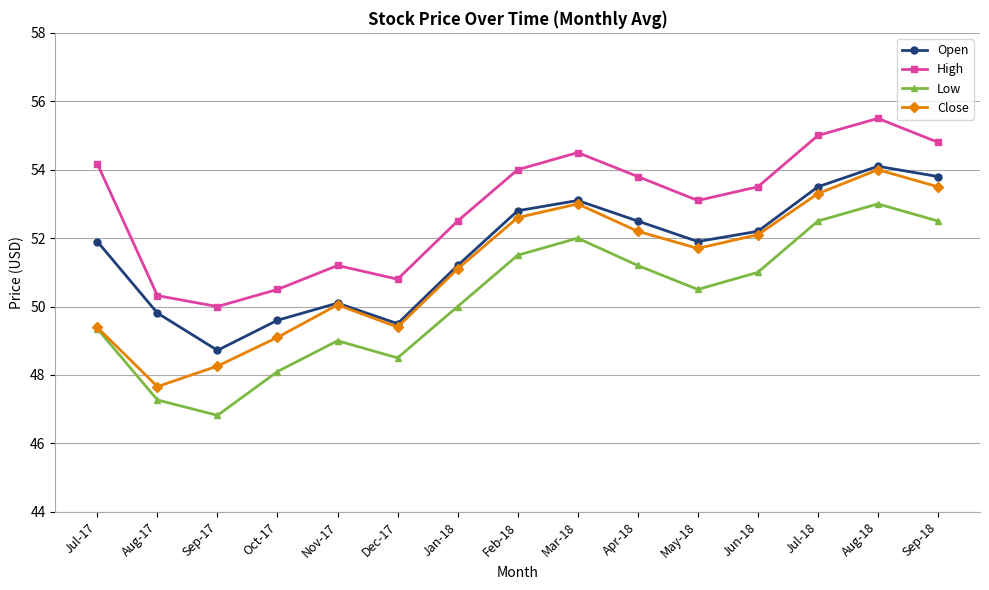

True or false: Open has more than 2 points higher than both neighbors.

True